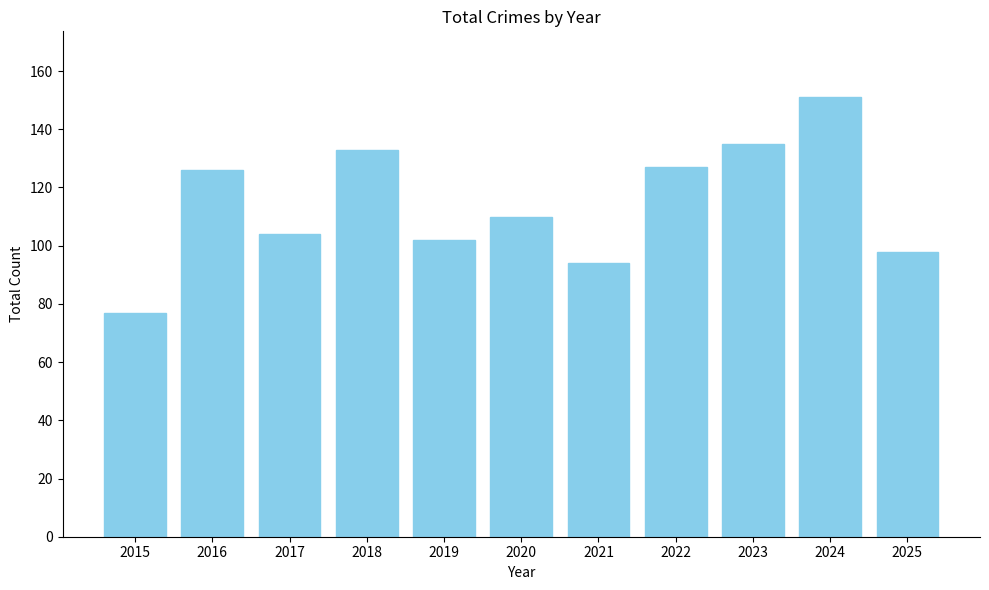

What is the value of the 7th bar from the left?

94